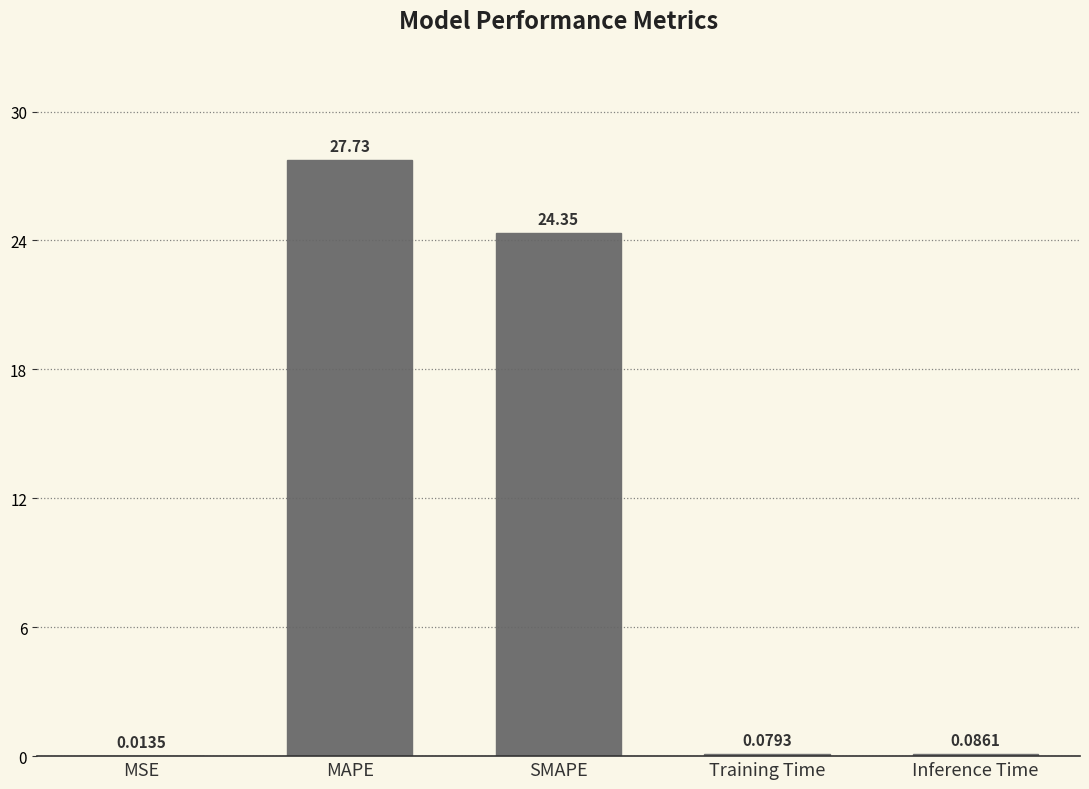

What is the sum of all values?

52.3